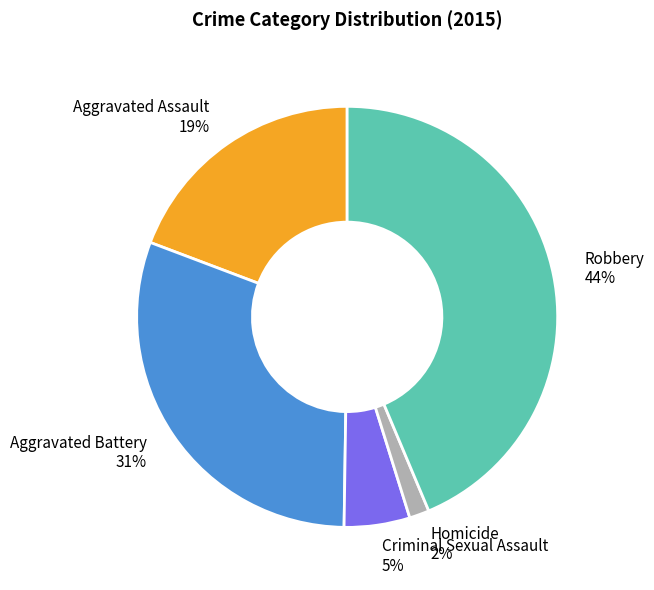

Is it true that Criminal Sexual Assault is 5% of the pie?

True